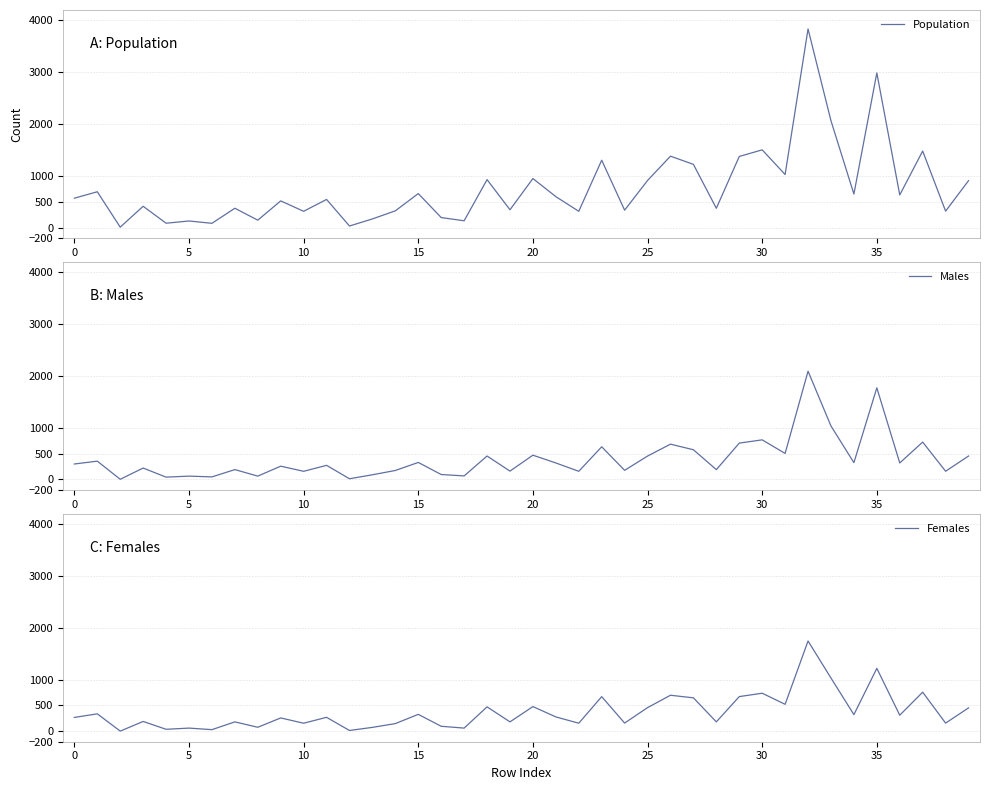

Where is Population nearest to the value 1921?

33